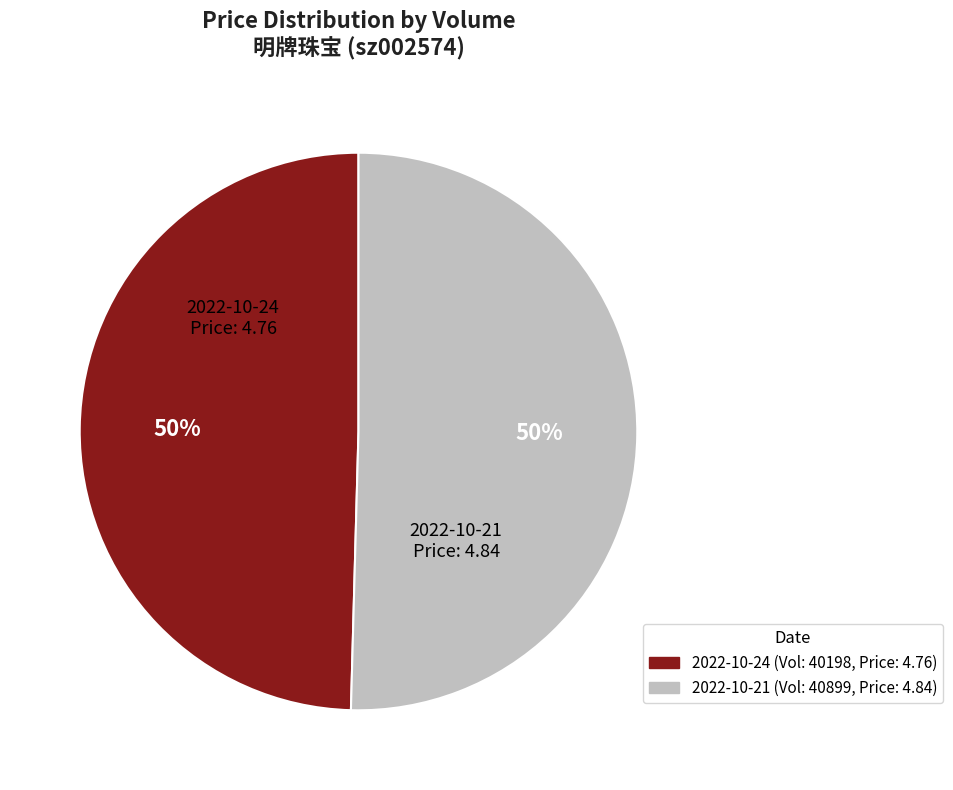

To the nearest percent, what is the average slice percentage?

50%